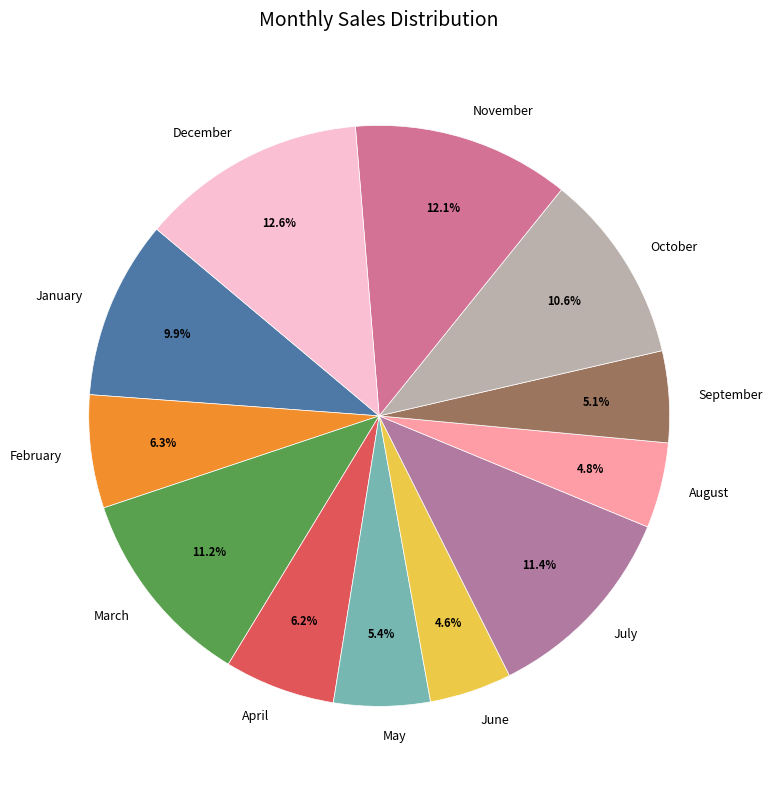

Does April account for over 50% of the chart?

No